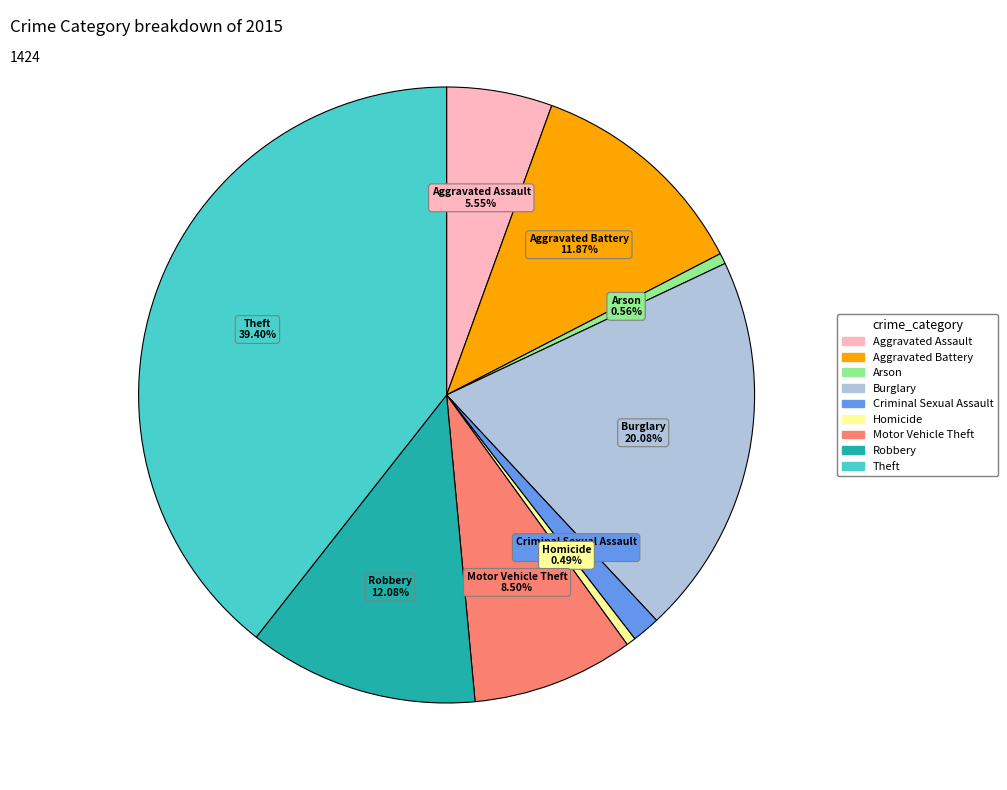

The Arson slice represents 1% of the pie. True or false?

True